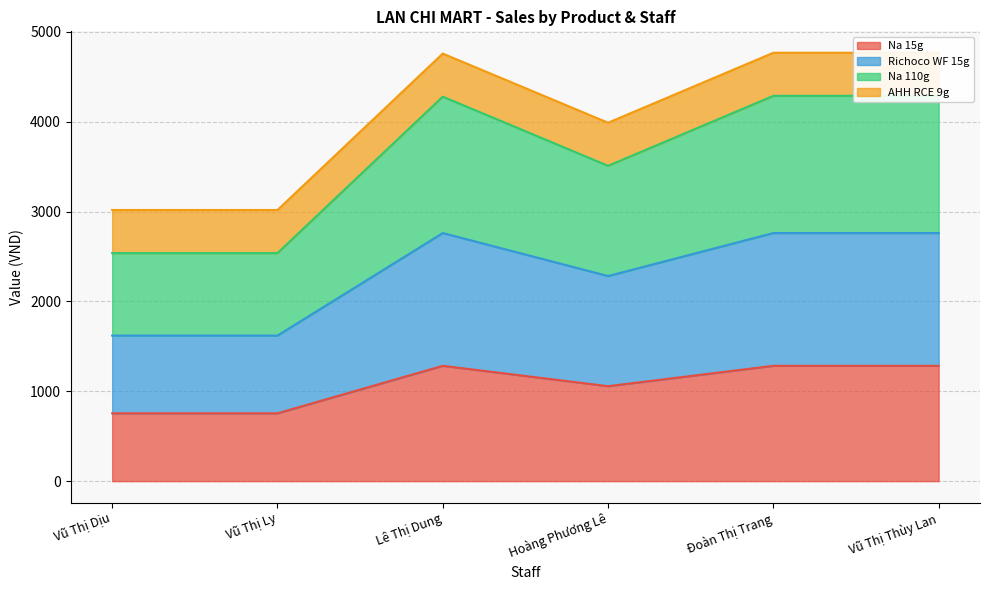

What is the greatest value displayed?

4289.2